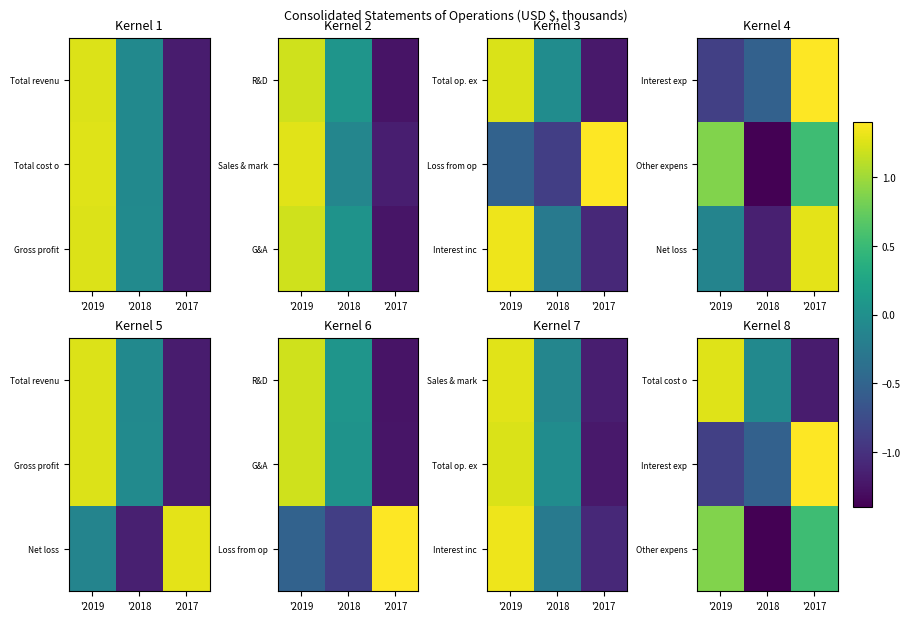

What is the spread (max minus min) of values at '2019?

2.1